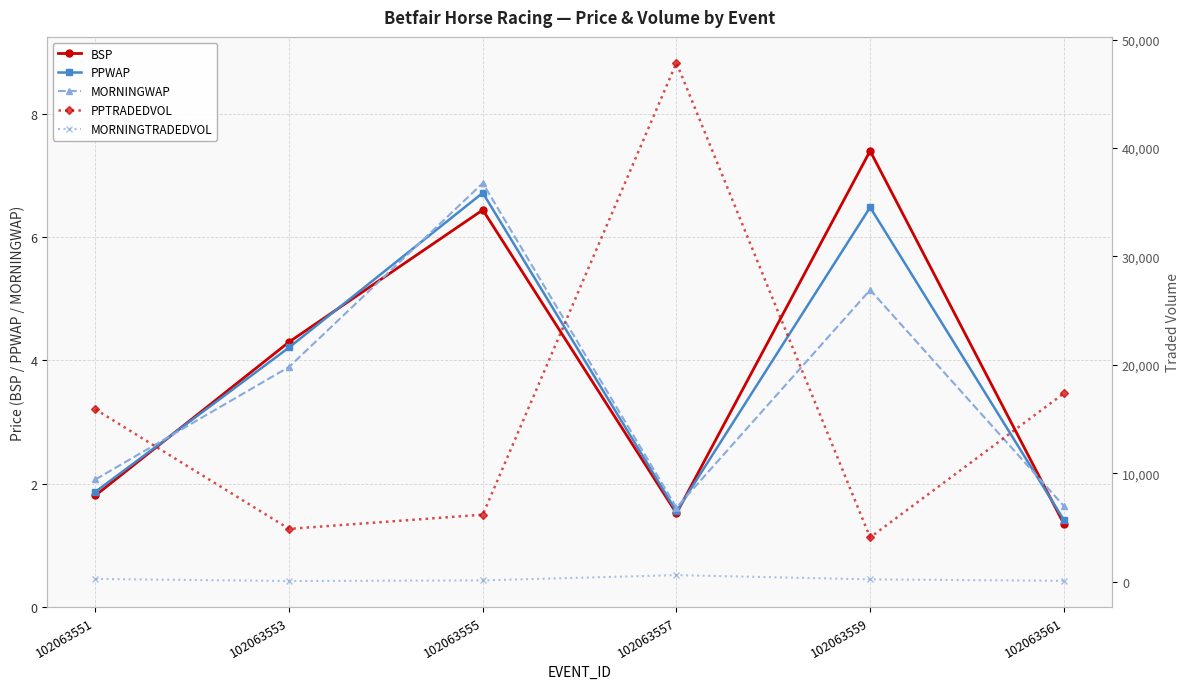

What is the approximate value of MORNINGWAP at 102063555?

6.9